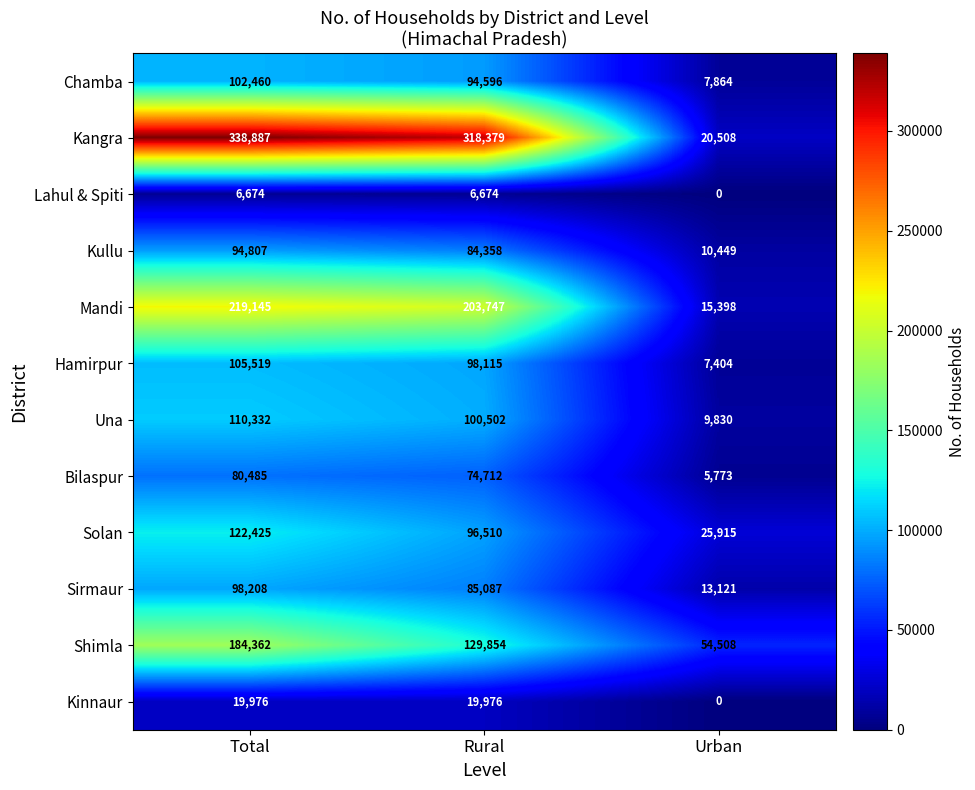

How many distinct data groups are displayed?

12